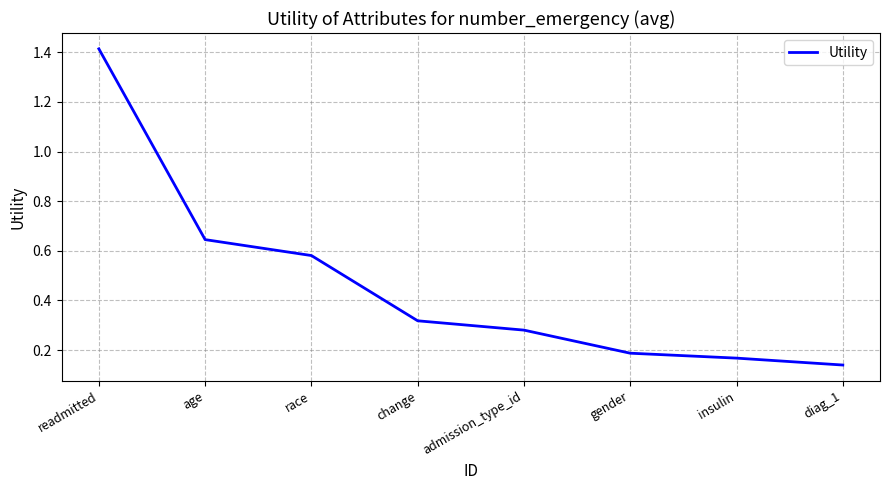

What position from the right is diag_1?

1